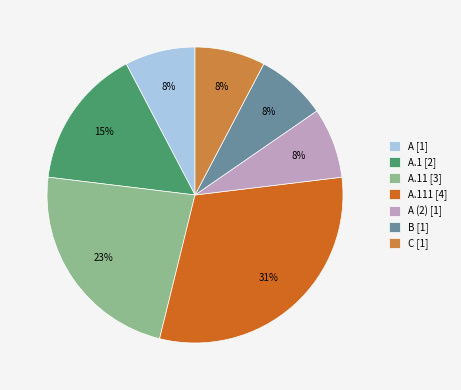

How many segments does this pie chart have?

7